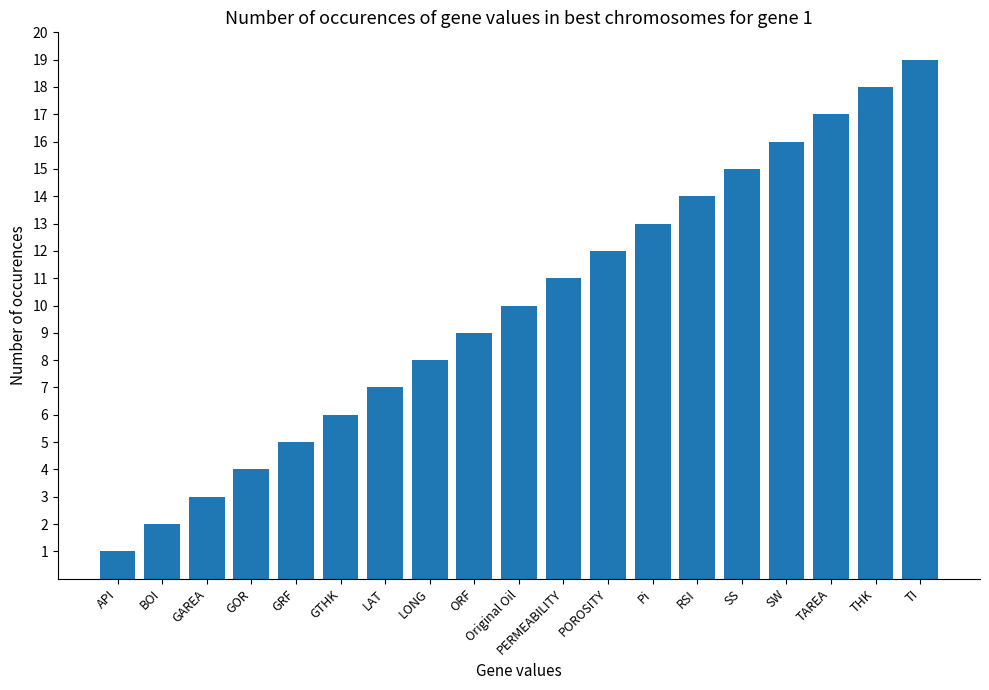

True or false: the data shows 28 at TAREA.

False